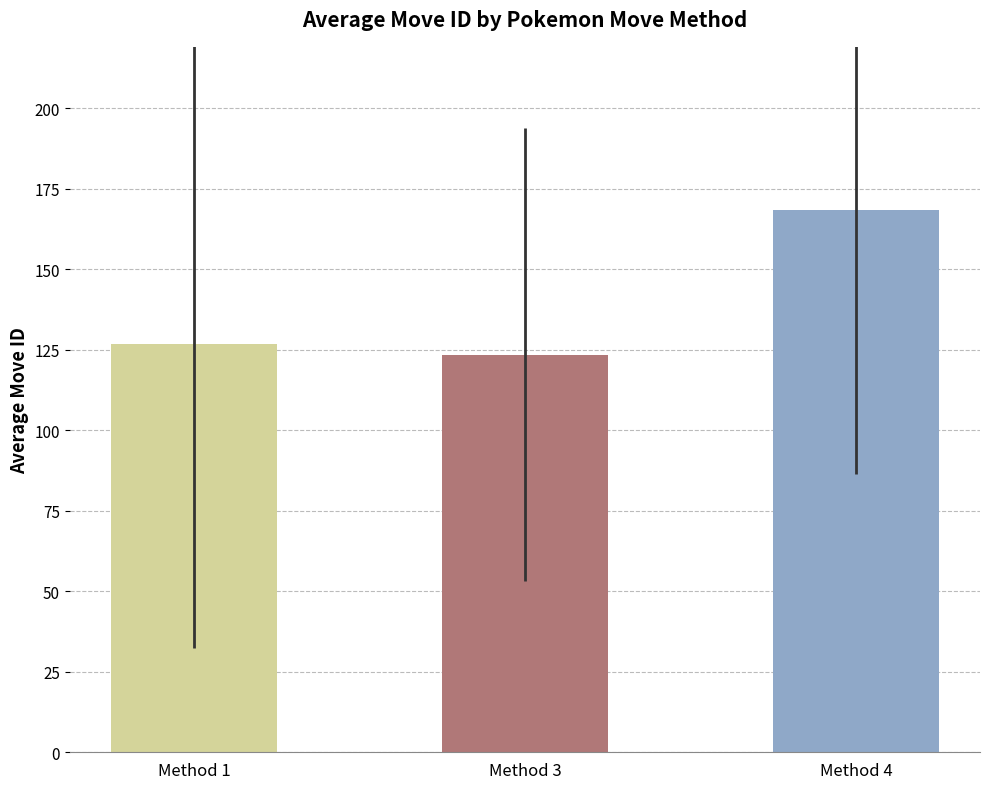

Are the bars horizontal?

No